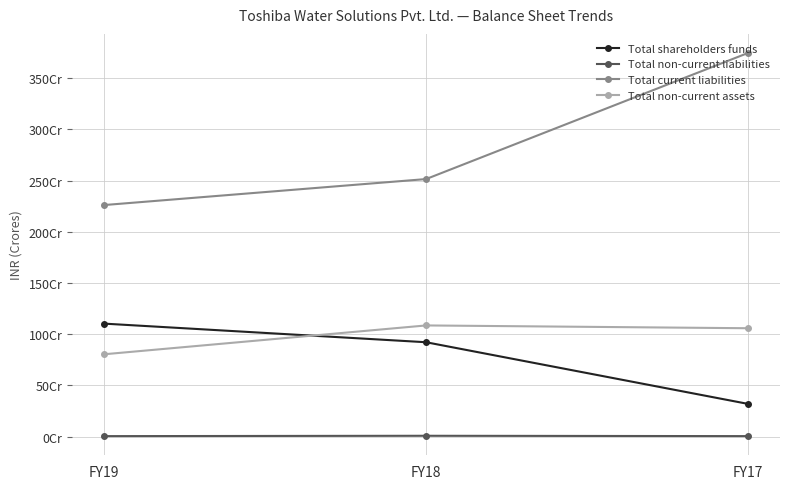

Which series has the widest spread of values?

Total current liabilities